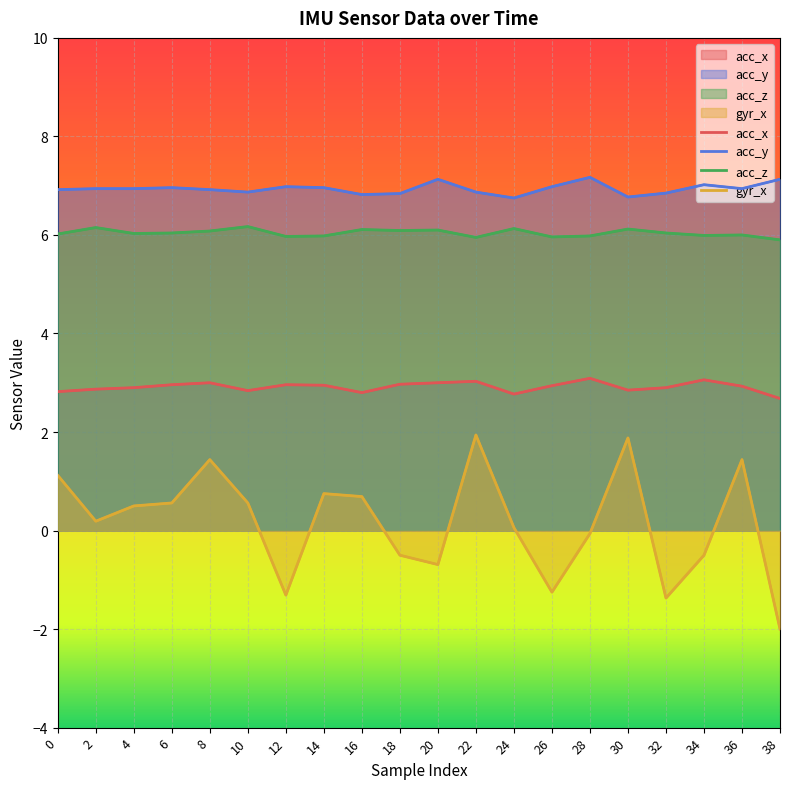

True or false: gyr_x and acc_x cross at least once.

False